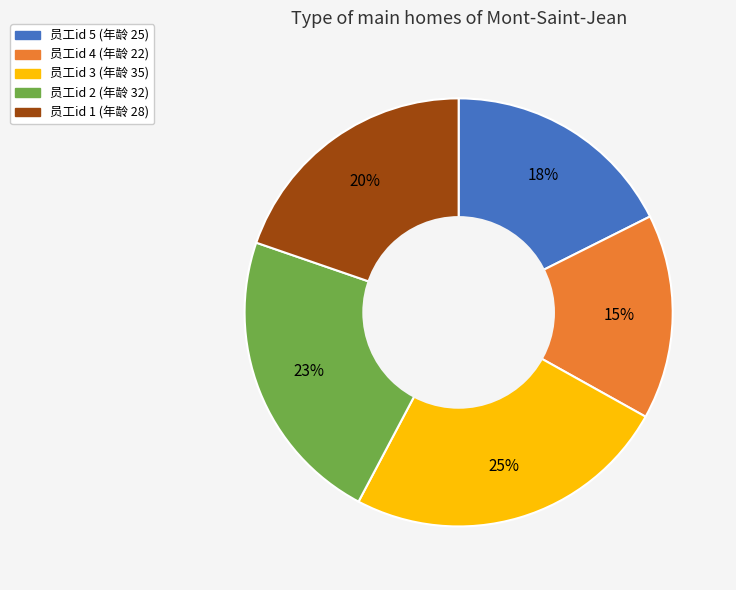

Is there a majority slice in this chart?

No